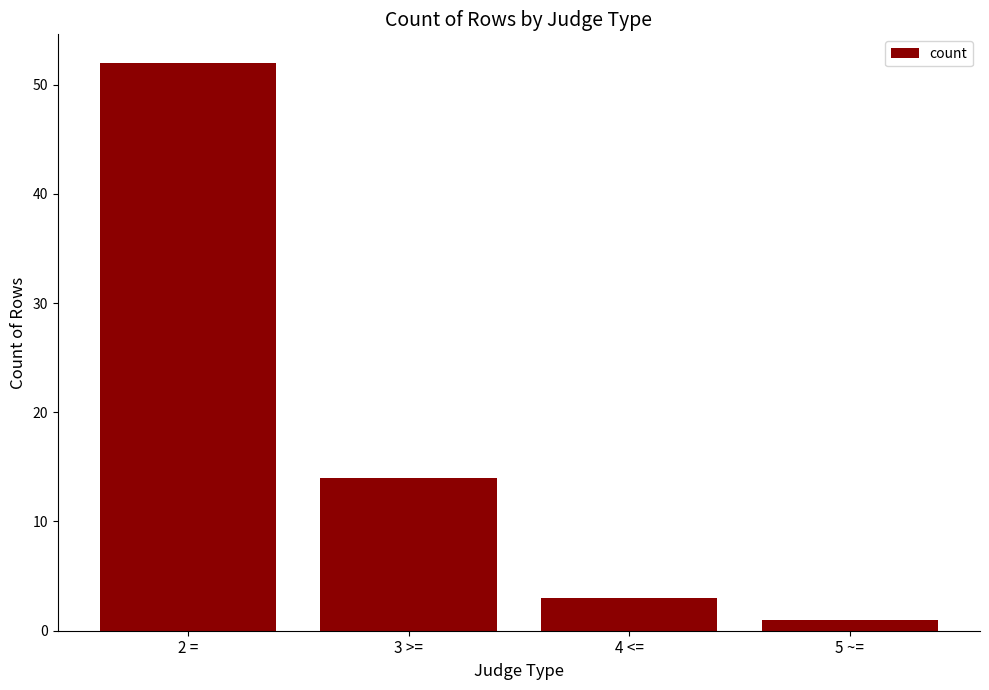

What is the label of the 2nd bar from the right?

4 <=